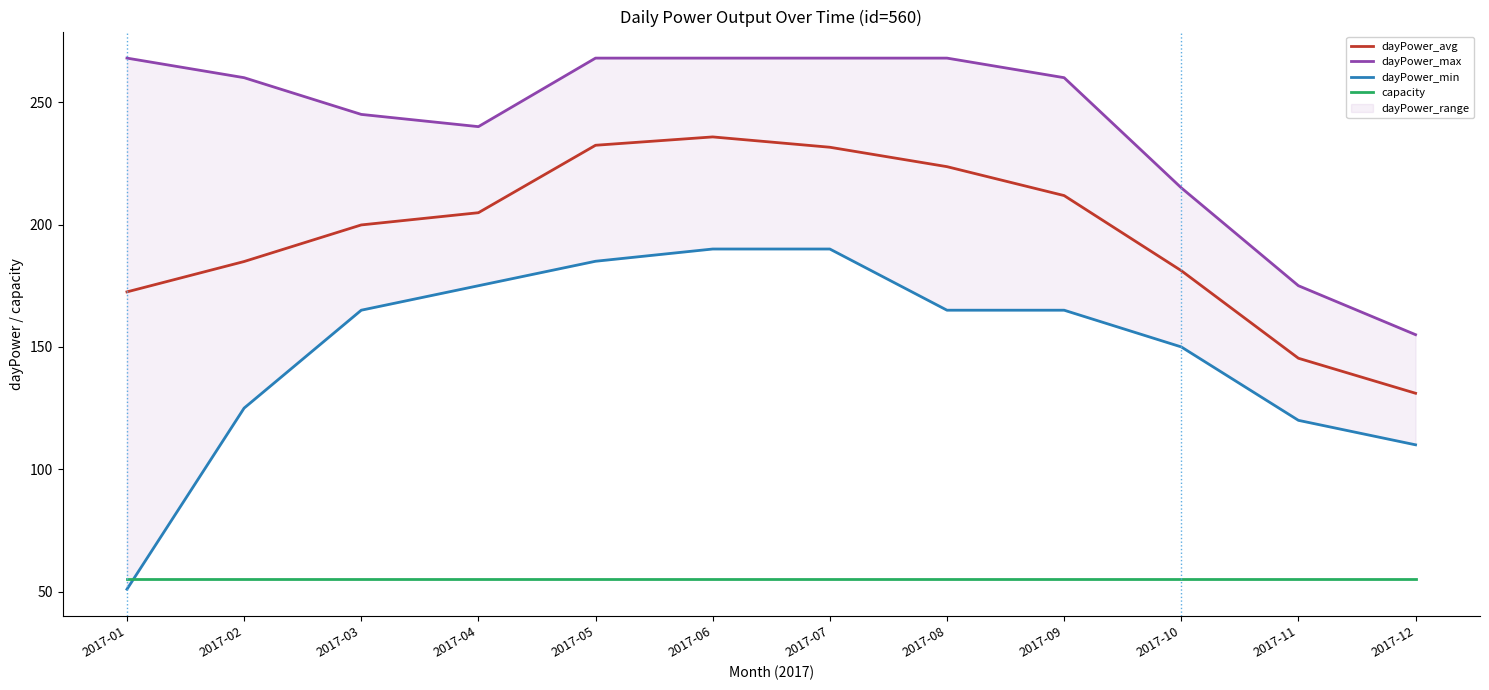

What is the minimum value for dayPower_max?

155.0